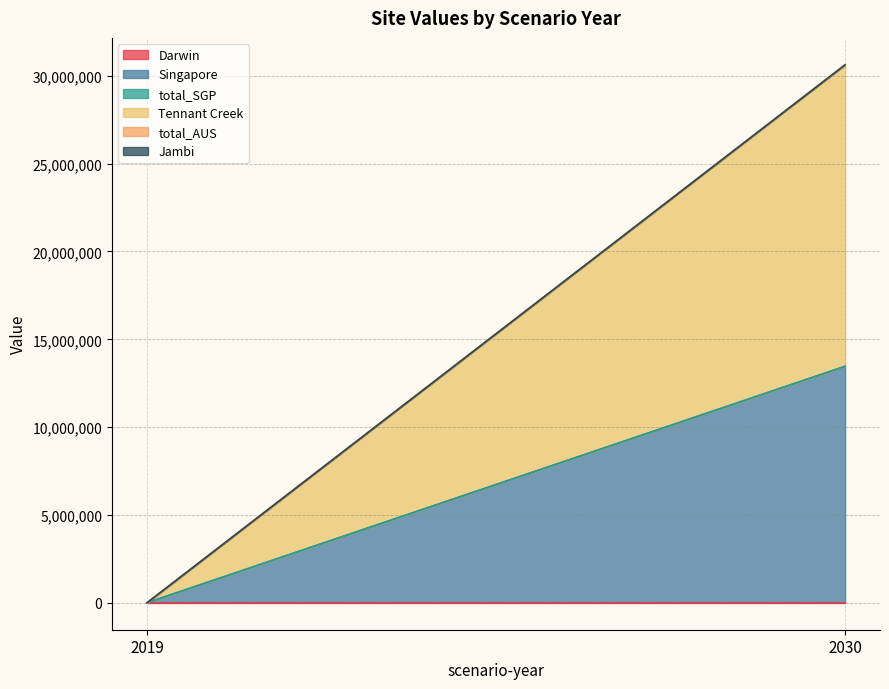

Rank the series by their maximum value, from lowest to highest.

Darwin, total_SGP, total_AUS, Jambi, Singapore, Tennant Creek